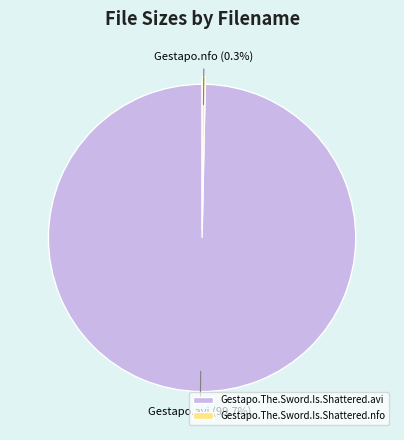

Between Gestapo.The.Sword.Is.Shattered.avi and Gestapo.The.Sword.Is.Shattered.nfo, which is larger?

Gestapo.The.Sword.Is.Shattered.avi